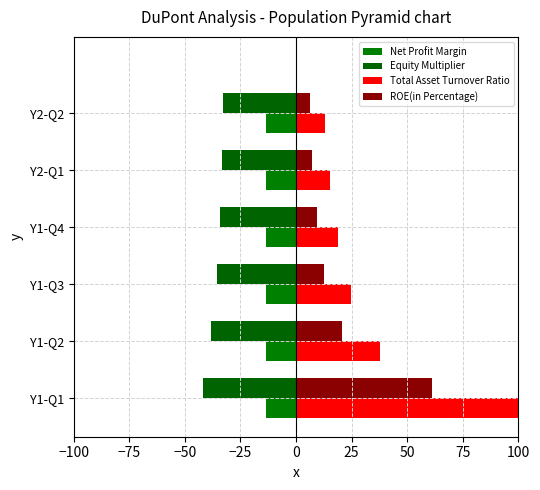

Which series has the widest spread of values?

Total Asset Turnover Ratio